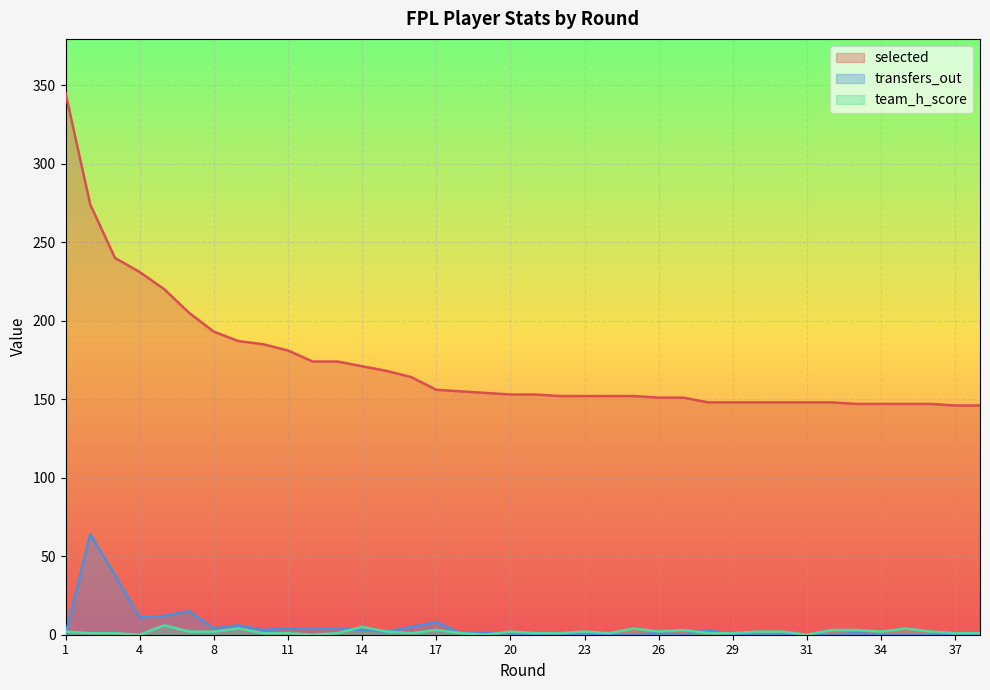

What are all the series names shown in the legend?

selected, transfers_out, team_h_score